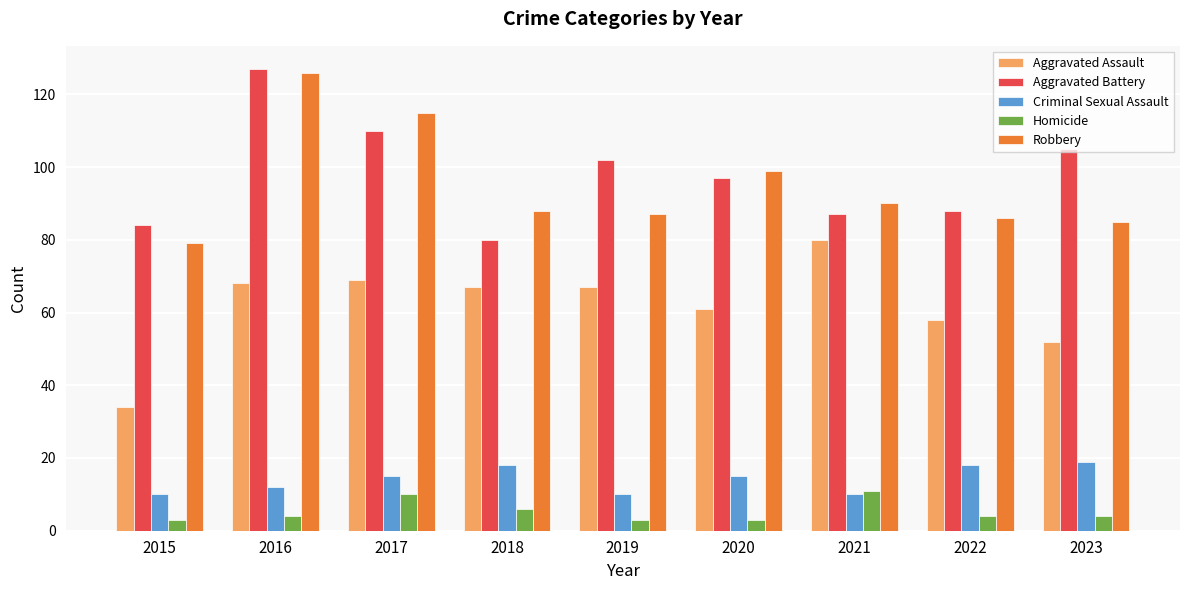

Which category has the highest value across all series?

2016